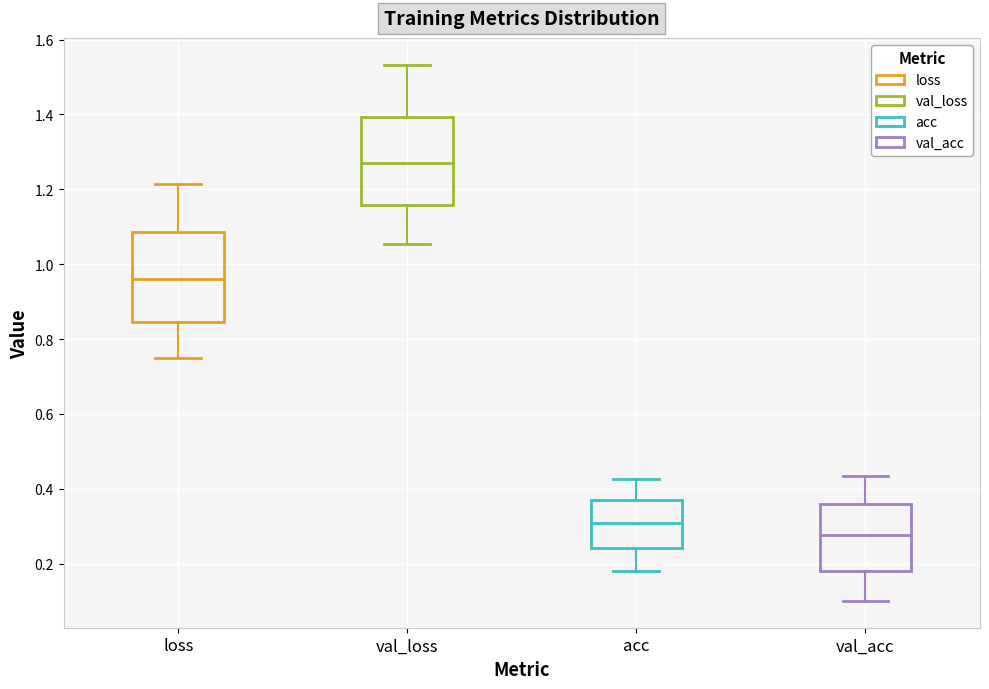

Where is the upper edge of the box for acc on the y-axis? The values are not printed on the chart, so give them approximately, as read against the axis.

0.38